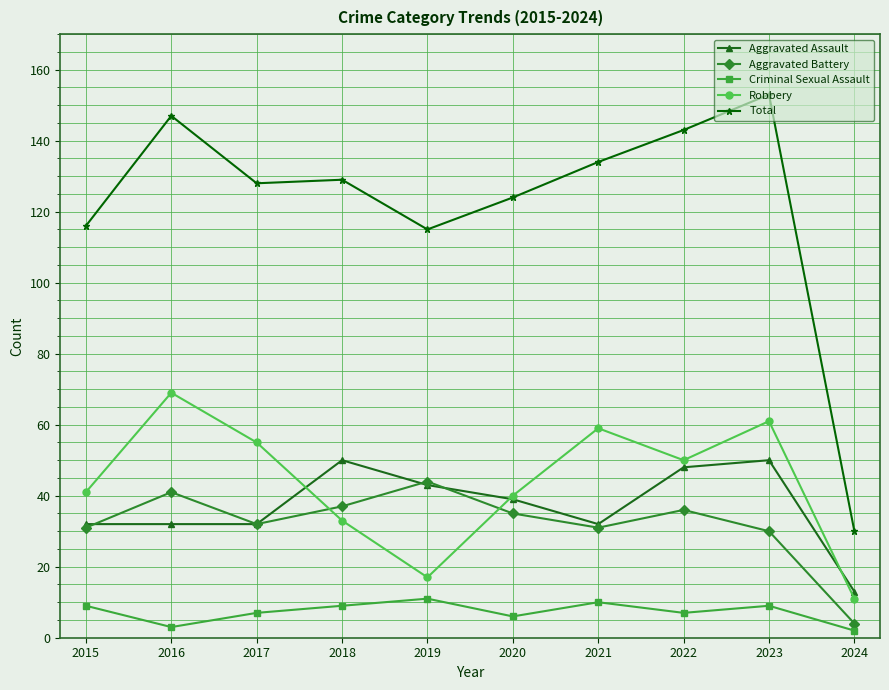

The Aggravated Assault series shows 67 at 2020. True or false?

False